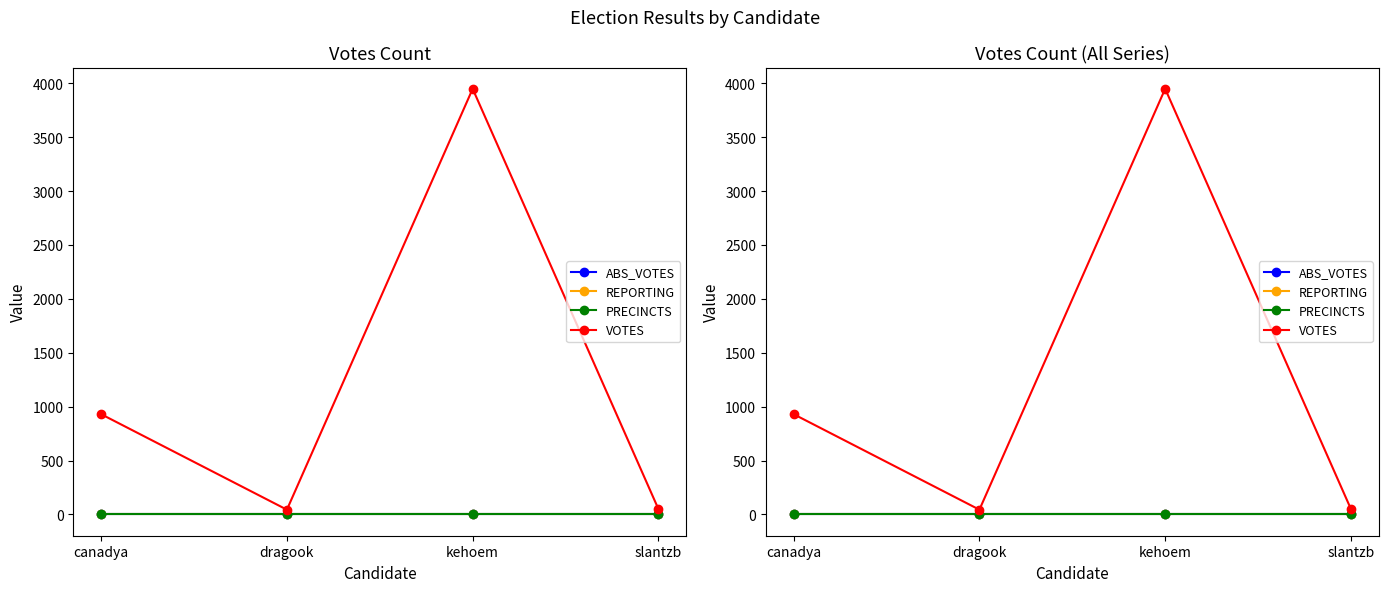

At which category is the sum across all series the highest?

kehoem